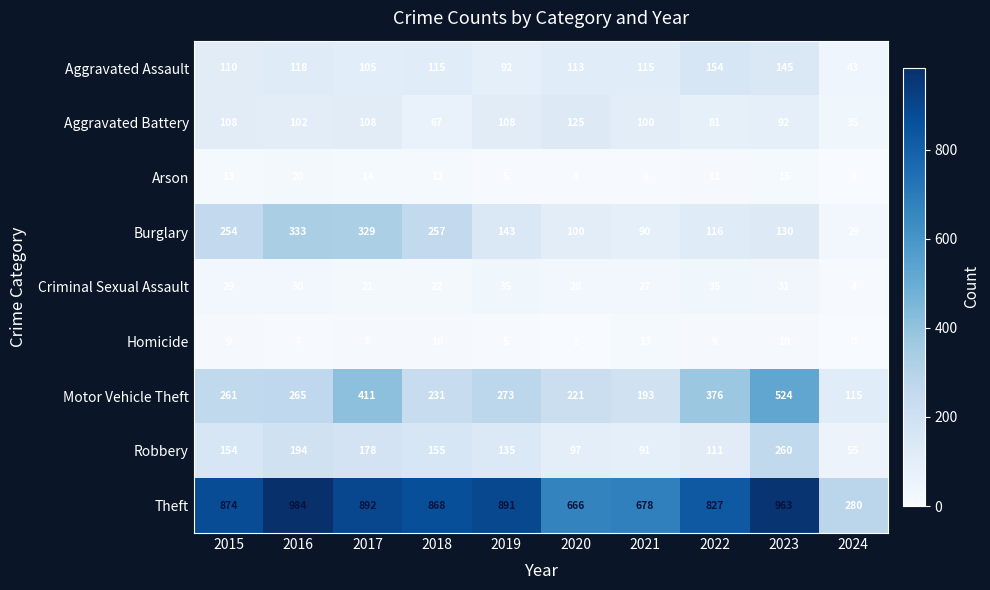

The value of Arson at 2020 is 2. True or false?

False